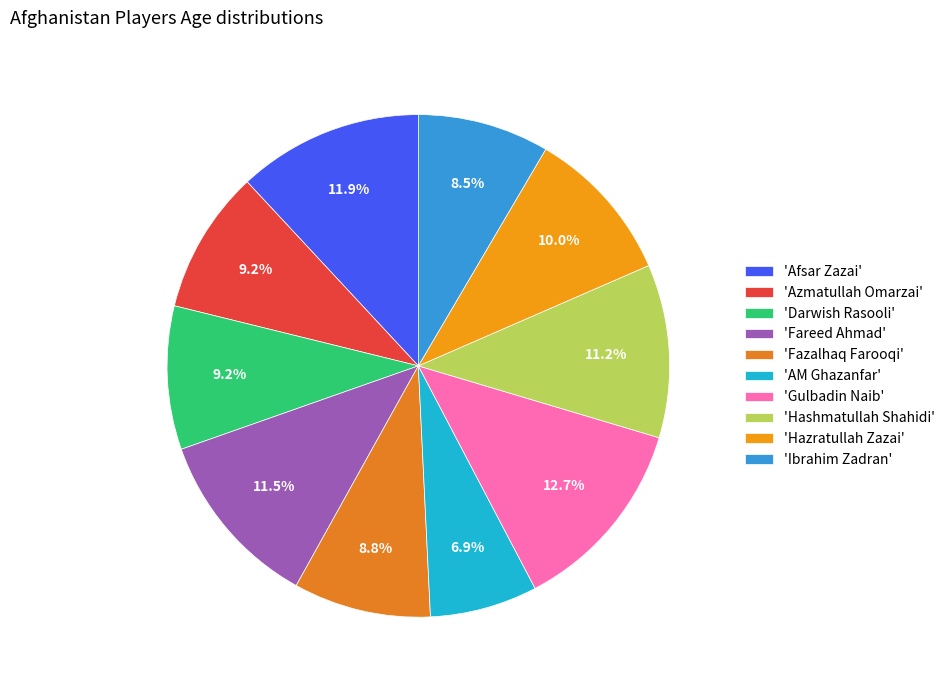

How many slices are in this pie chart?

10